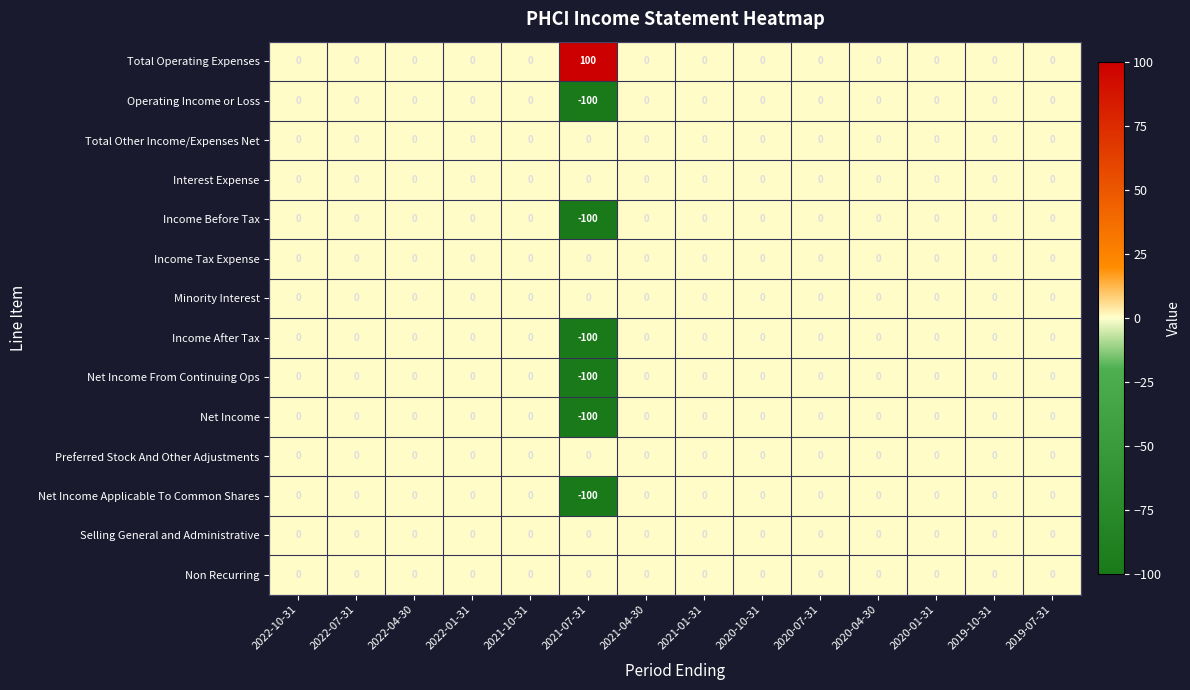

Where is Net Income From Continuing Ops nearest to the value -50?

2022-10-31